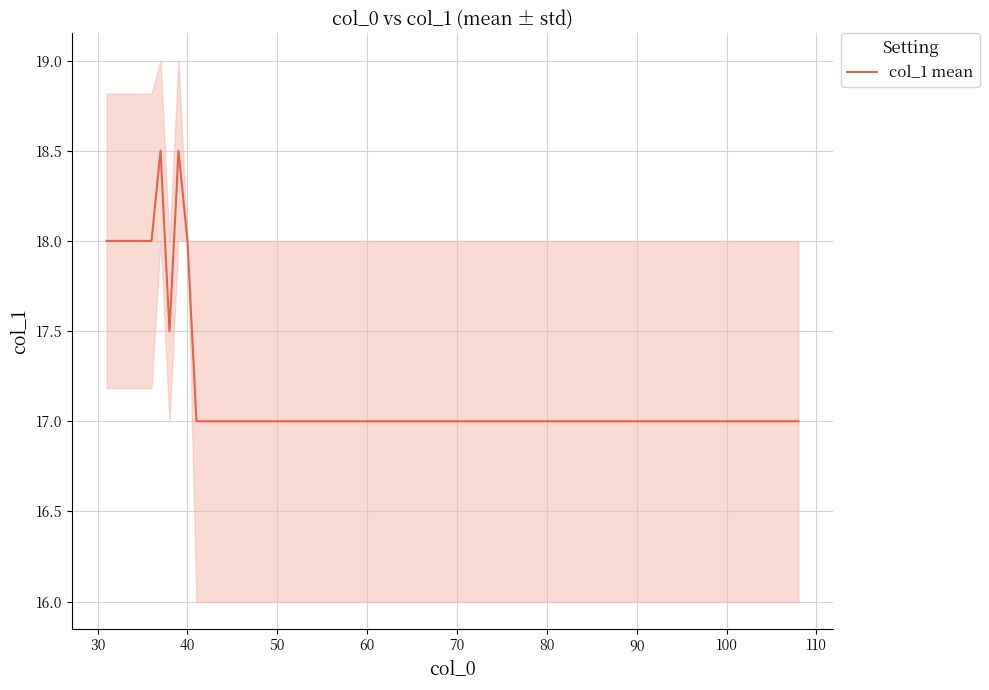

The chart shows a value of 8 at 0. True or false?

False